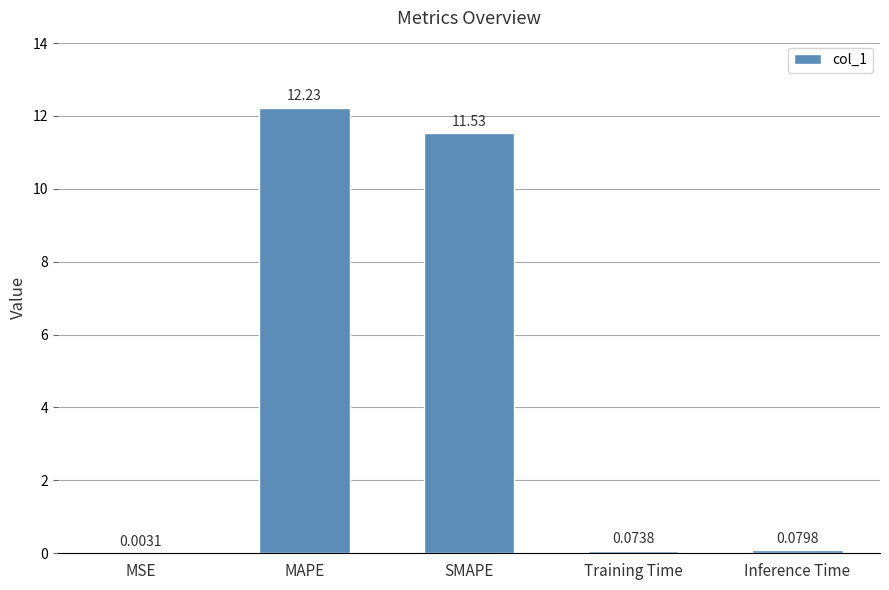

What is the sum of all values?

23.9